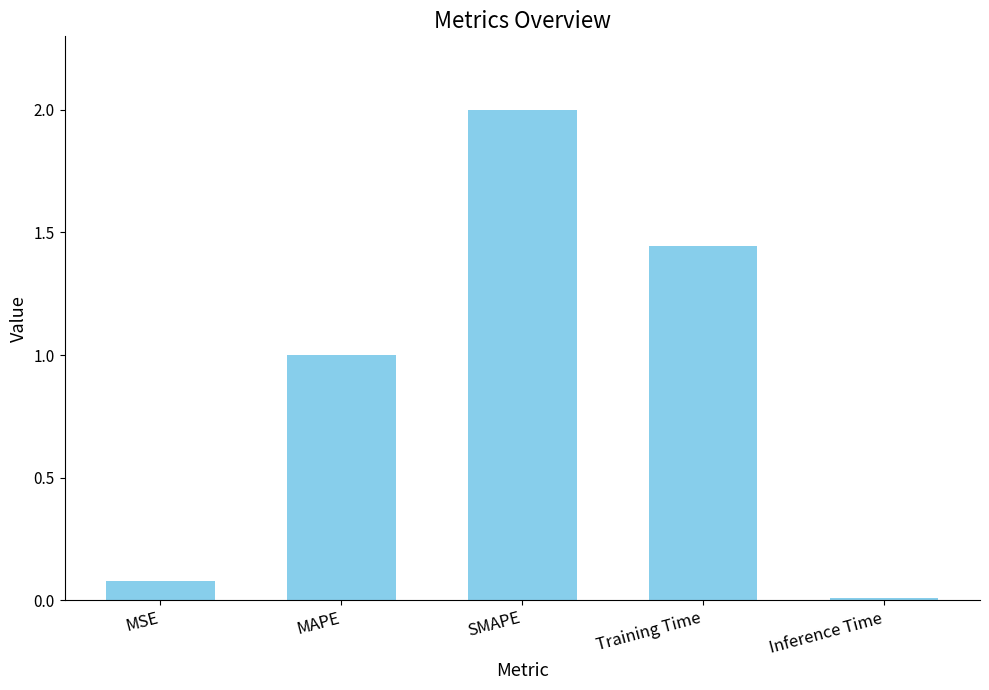

At which label does the data first exceed 1?

MAPE